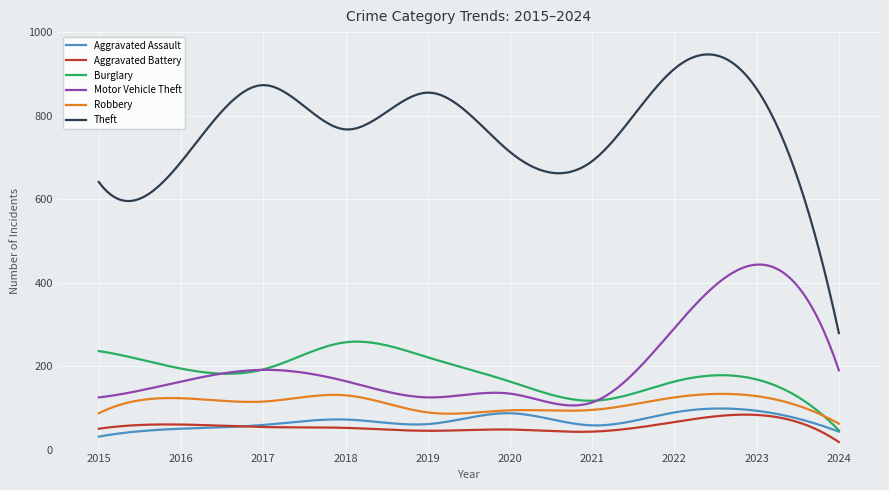

Which series has the largest total across all categories?

Theft